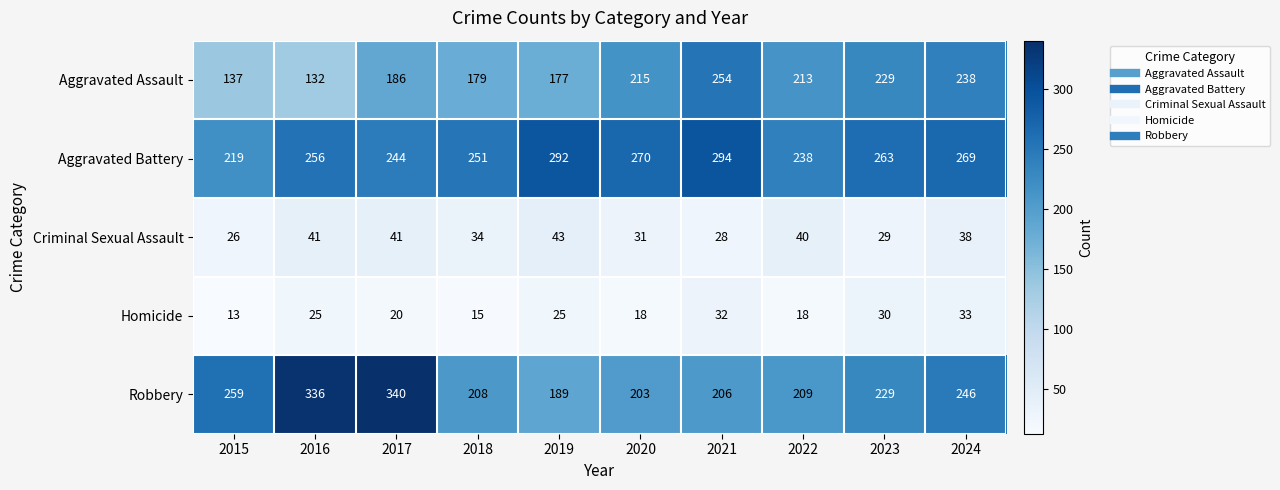

List the series in order of their peak value, highest first.

Robbery, Aggravated Battery, Aggravated Assault, Criminal Sexual Assault, Homicide